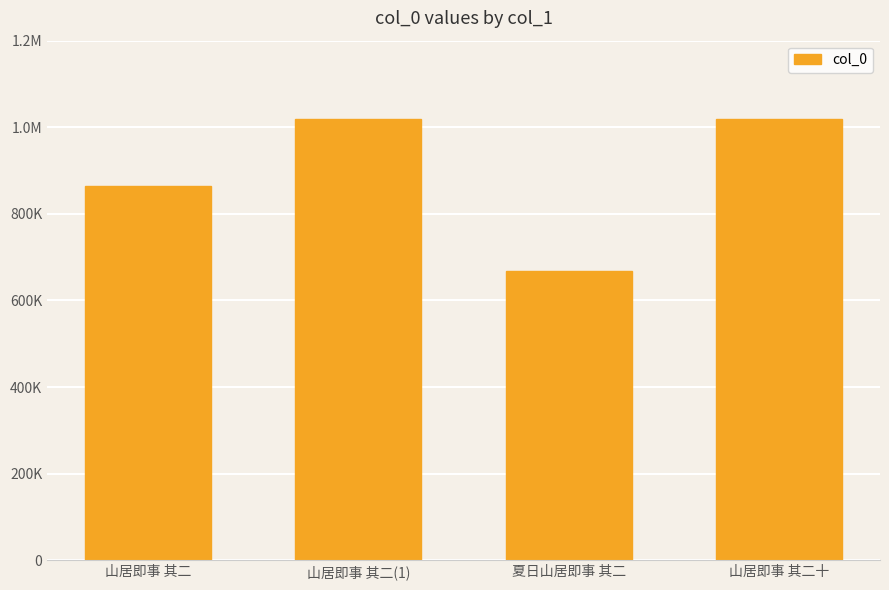

At which category does the chart reach its peak across all series?

山居即事 其二(1)